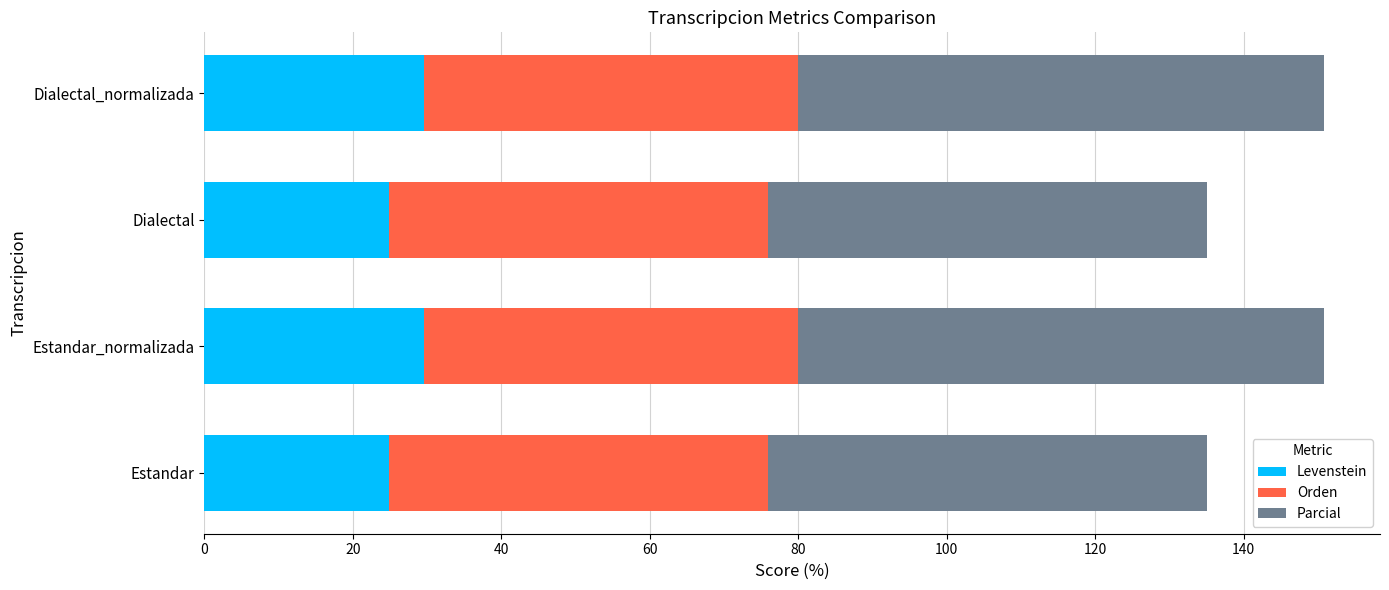

How many data points in Levenstein are above 29?

2